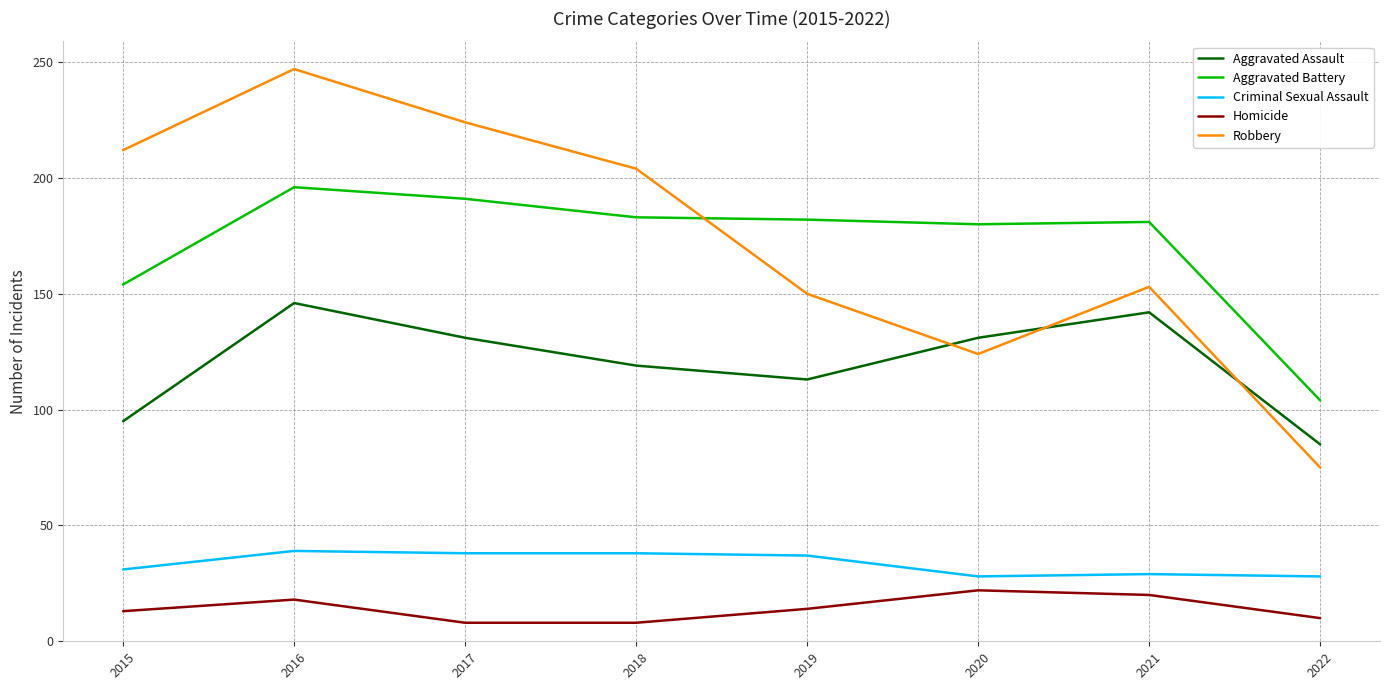

What is the lowest value of the Aggravated Assault series?

85